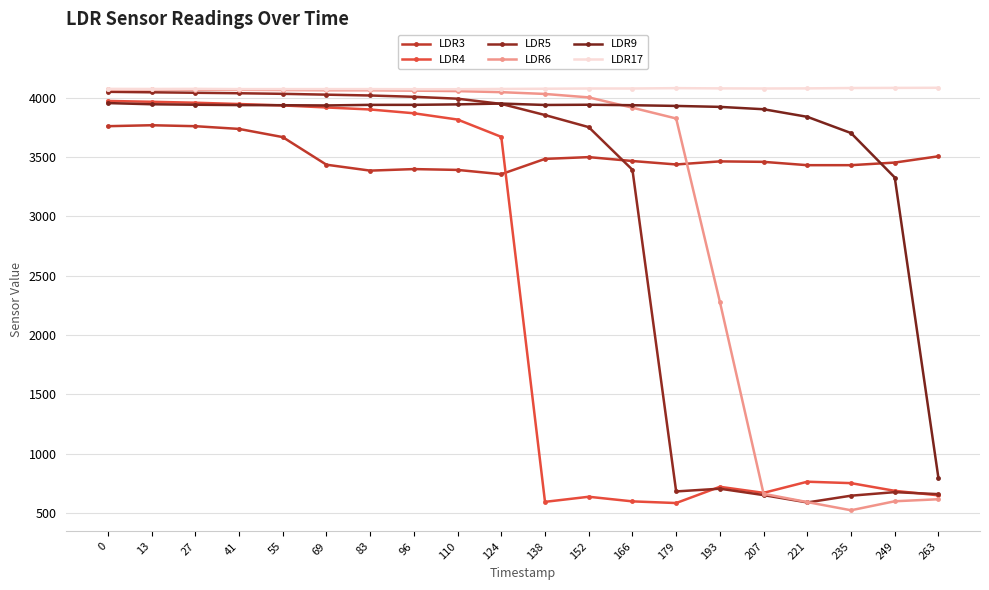

At how many categories does at least one series exceed 3778?

20